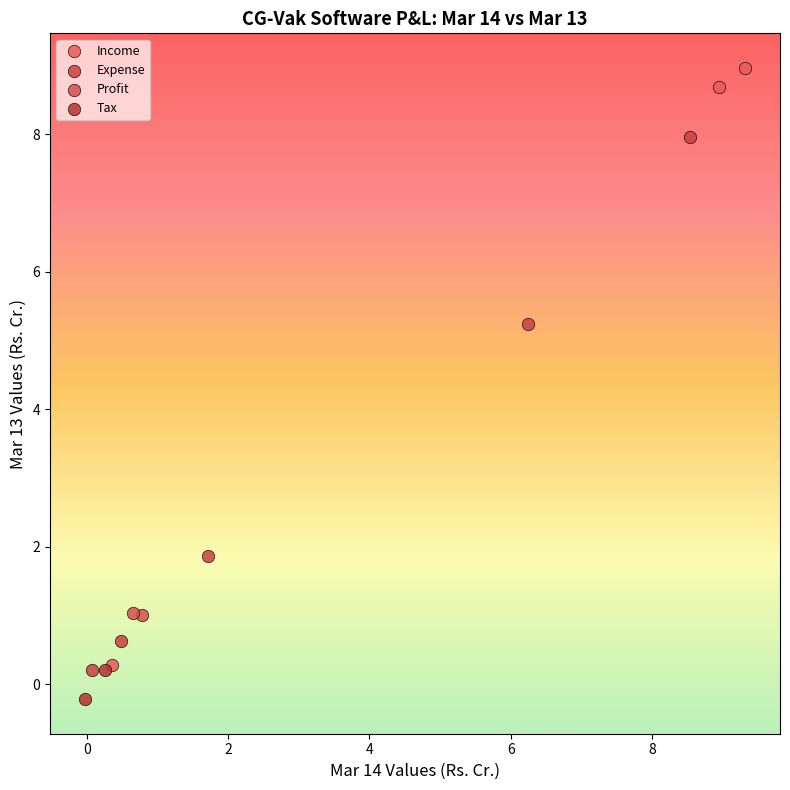

Which series has the largest Y range (max minus min)?

Income